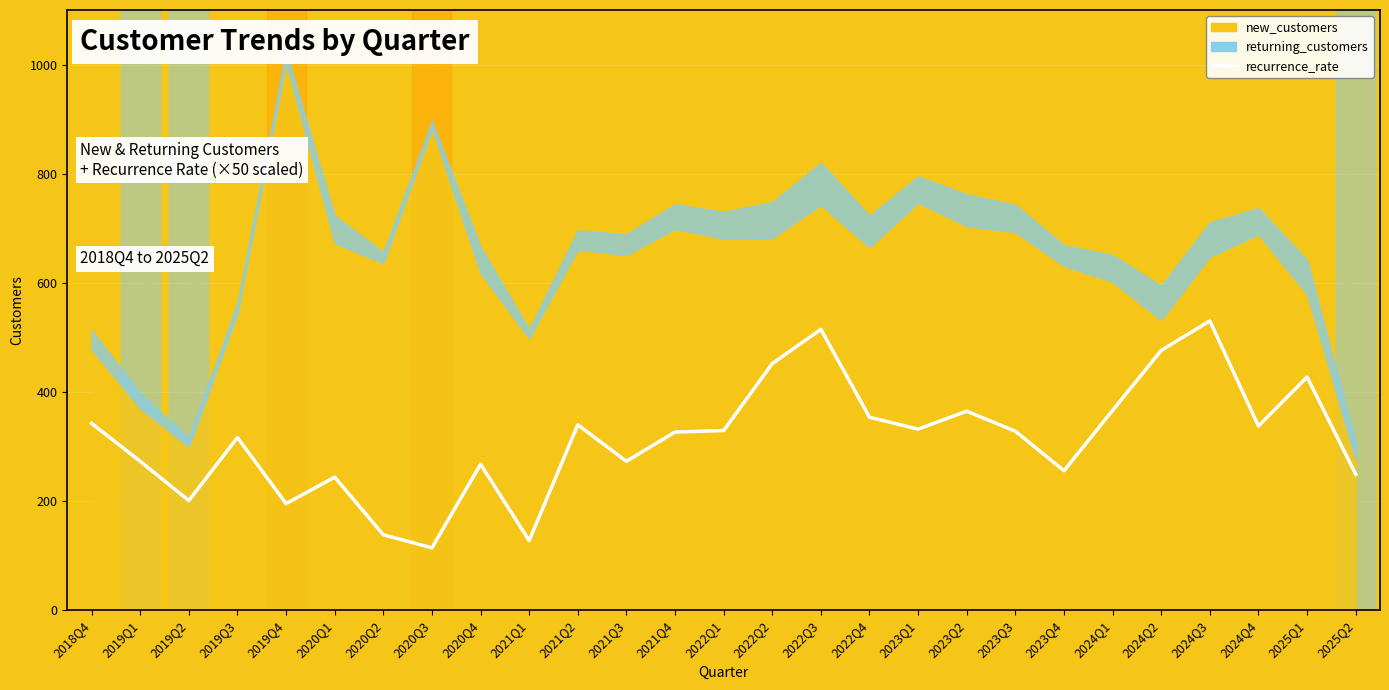

Approximately how many times larger is the value at 2020Q2 compared to 2024Q3?

0.3